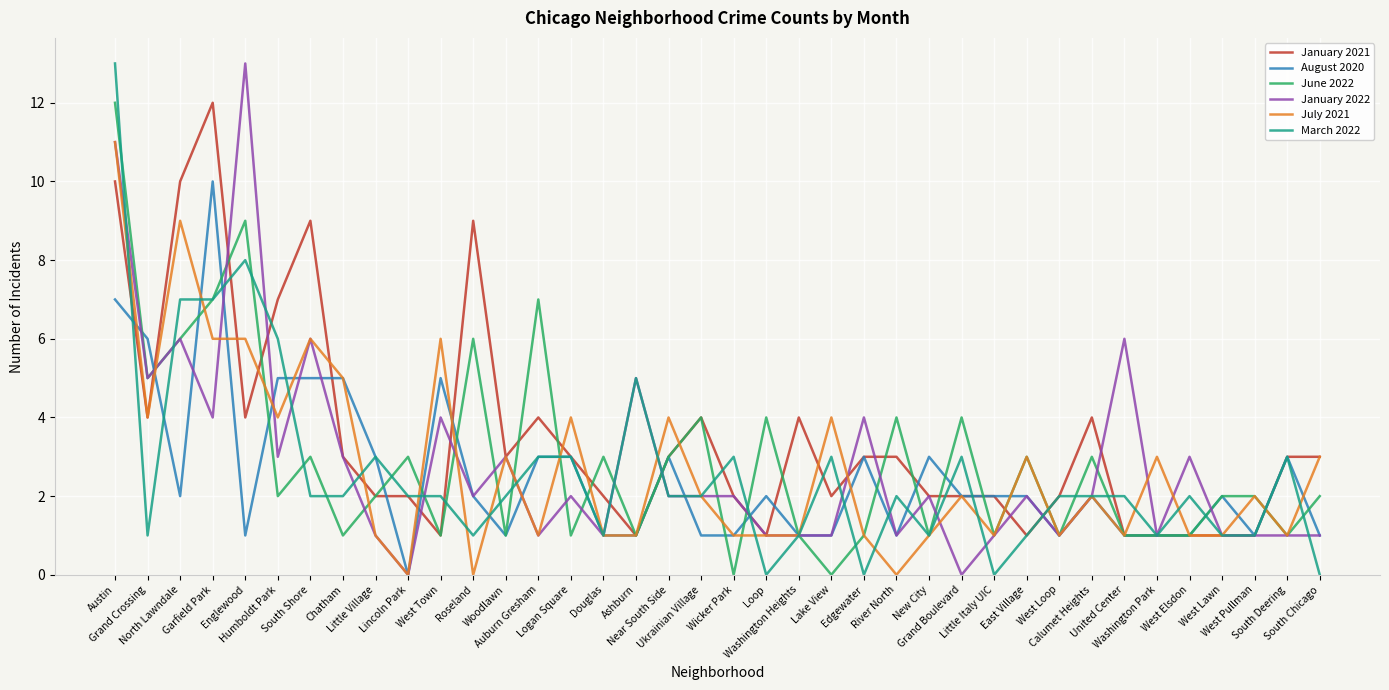

Is it true that January 2021 equals 3 at River North?

True